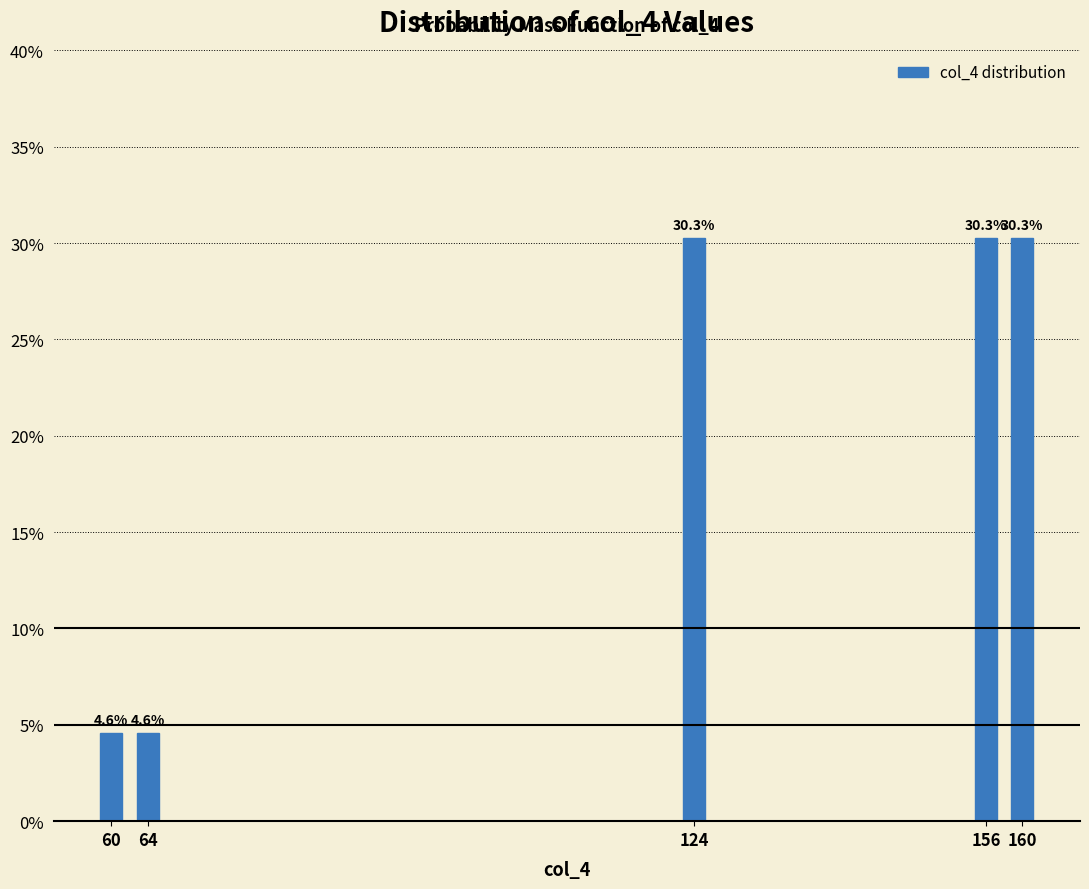

Reading right to left, extract all data points from this chart.

160=30.3	156=30.3	124=30.3	64=4.6	60=4.6